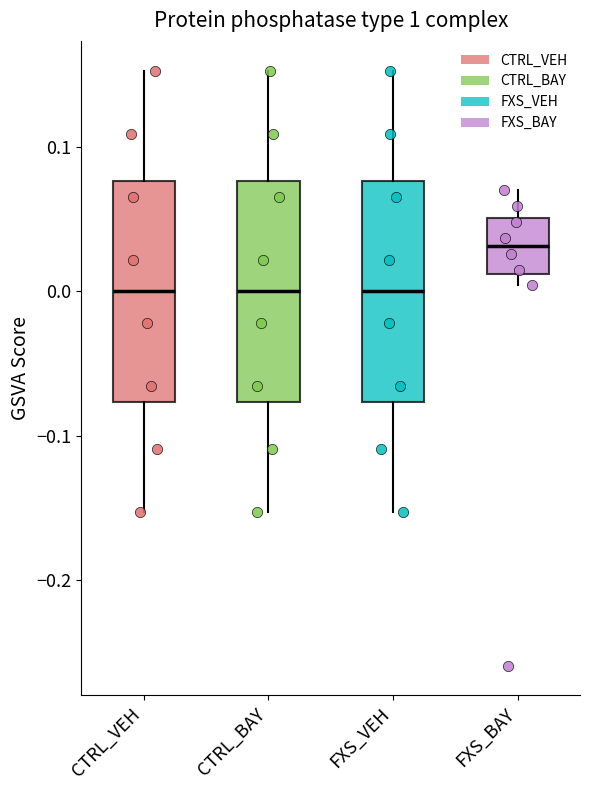

Reading left to right, transcribe this box plot: for each box, give where its median line is, the range the box spans, and where its two whiskers end, as read against the y-axis. The values are not printed on the chart, so give them approximately, as read against the axis.

CTRL_VEH: median 0.00, box -0.08 to 0.08, whiskers -0.15 to 0.15
CTRL_BAY: median 0.00, box -0.08 to 0.08, whiskers -0.15 to 0.15
FXS_VEH: median 0.00, box -0.08 to 0.08, whiskers -0.15 to 0.15
FXS_BAY: median 0.03, box 0.01 to 0.05, whiskers 0.00 to 0.07